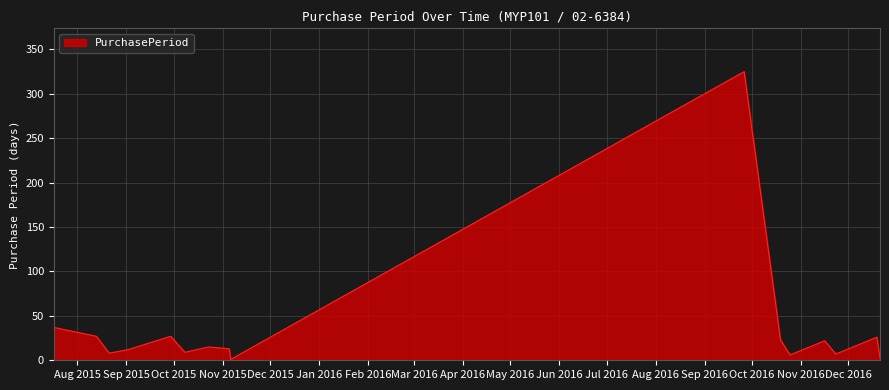

What is the maximum value shown in the chart?

325